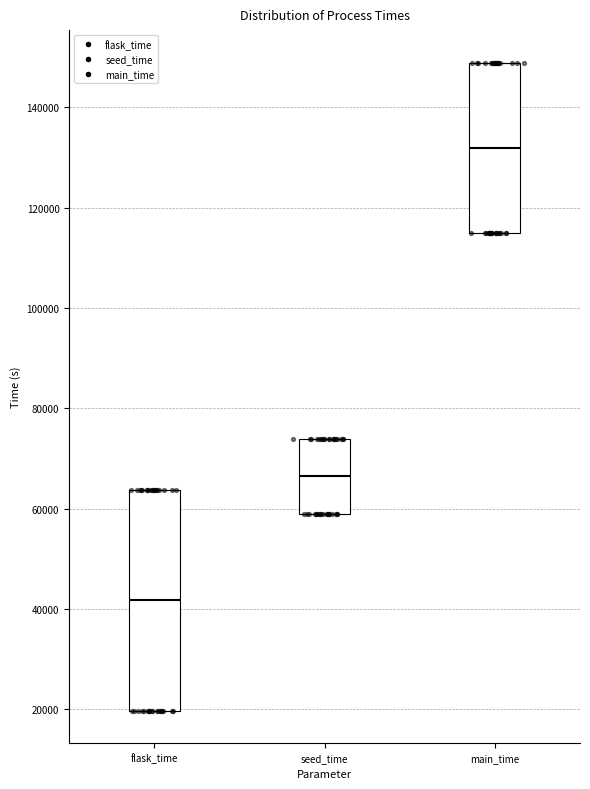

Reading left to right, transcribe this box plot: for each box, give where its median line is, the range the box spans, and where its two whiskers end, as read against the y-axis. The values are not printed on the chart, so give them approximately, as read against the axis.

flask_time: median 42000, box 20000 to 64000, whiskers 20000 to 64000
seed_time: median 66000, box 58000 to 74000, whiskers 58000 to 74000
main_time: median 132000, box 114000 to 148000, whiskers 114000 to 148000